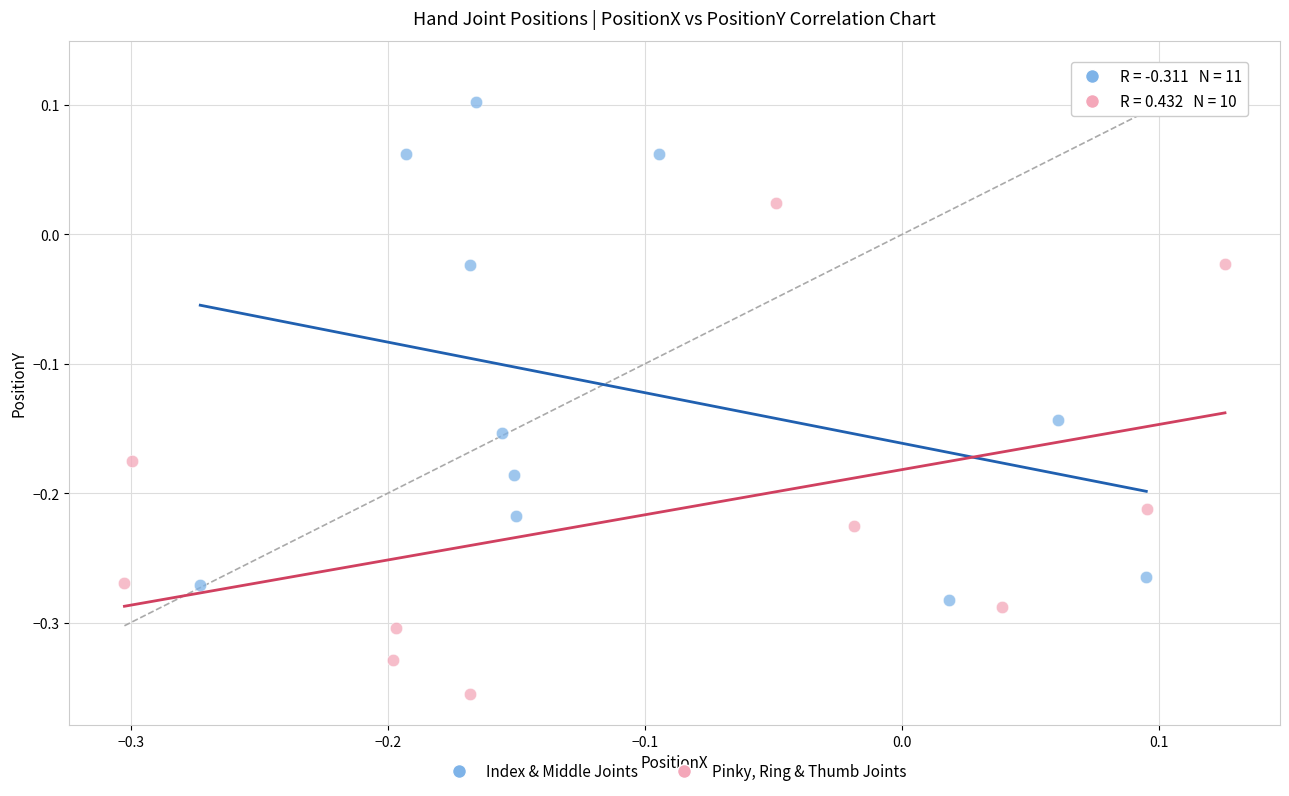

Which series reaches the minimum Y coordinate?

Pinky, Ring & Thumb Joints